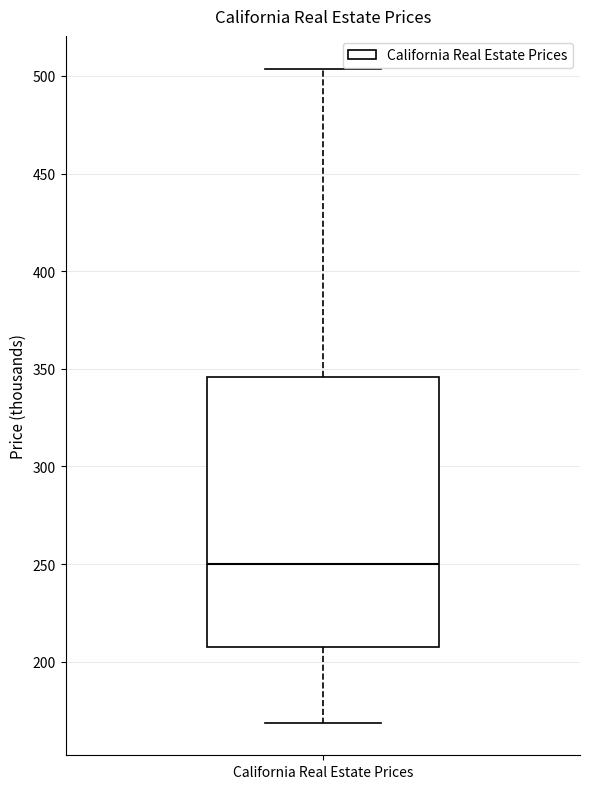

Read this box plot against the y-axis: the position of the median line, the range covered by the box, and the ends of both whiskers. The values are not printed on the chart, so give them approximately, as read against the axis.

median 250, box 210 to 345, whiskers 170 to 505